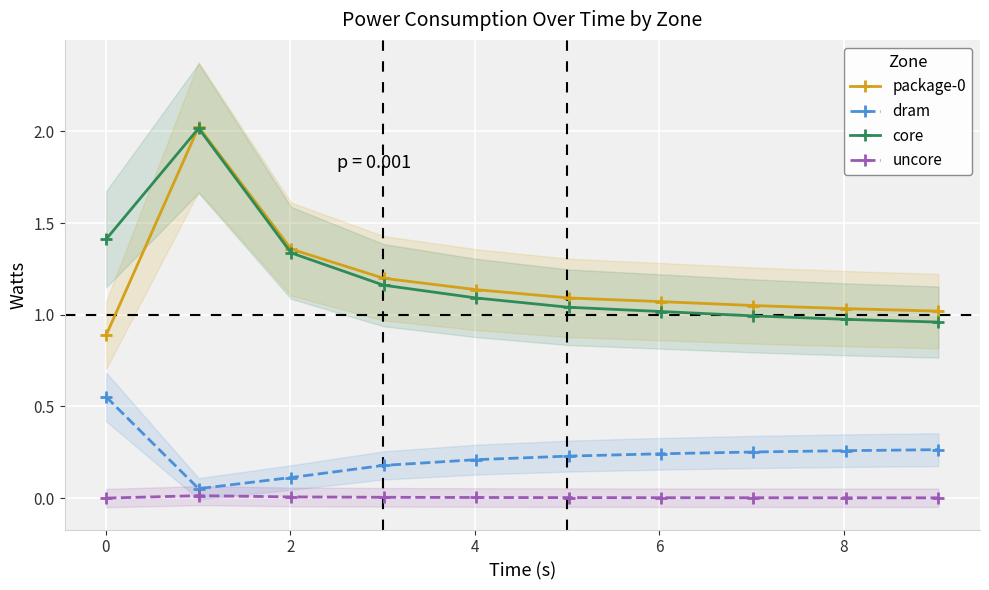

What is the minimum value for package-0?

0.9